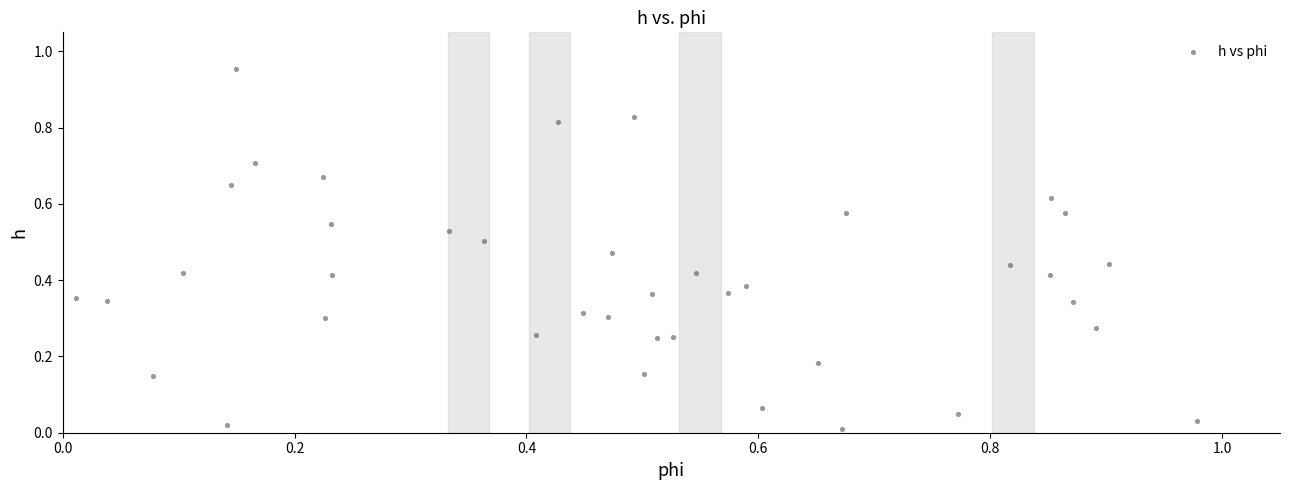

What is the range of Y values (max minus min)?

0.9